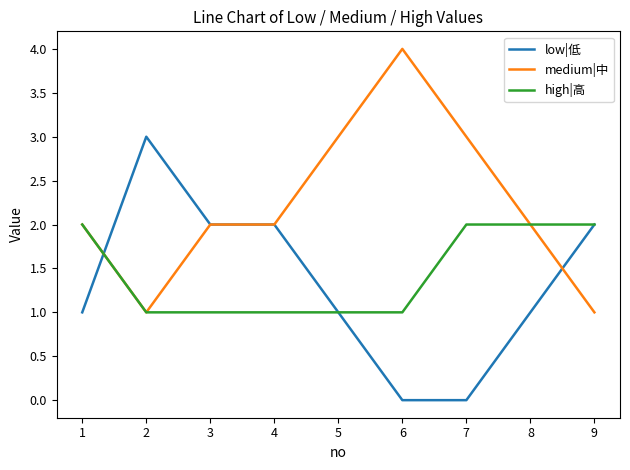

True or false: medium|中 has more than 2 points higher than both neighbors.

False